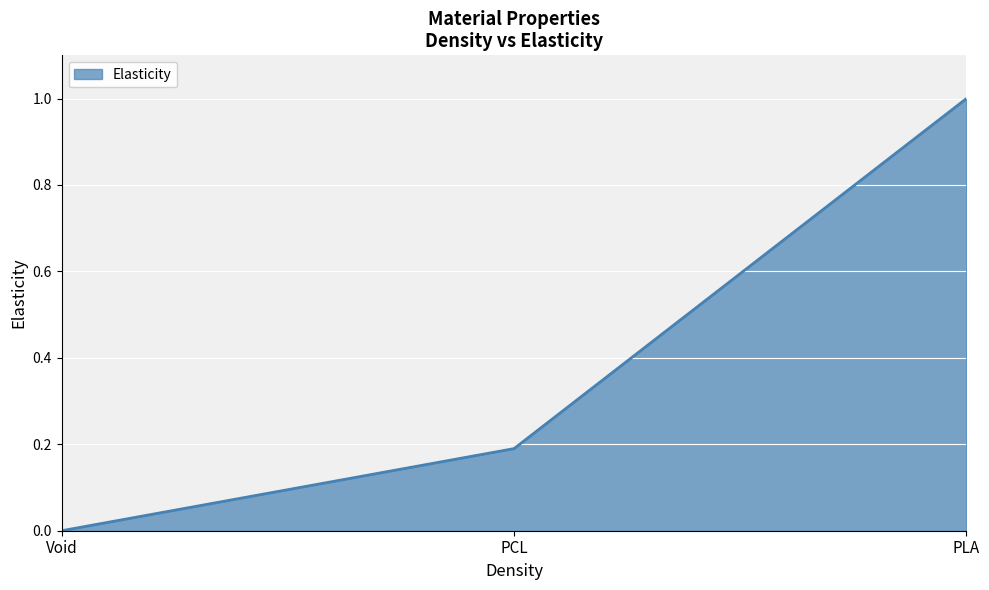

What position from the right is PLA?

1